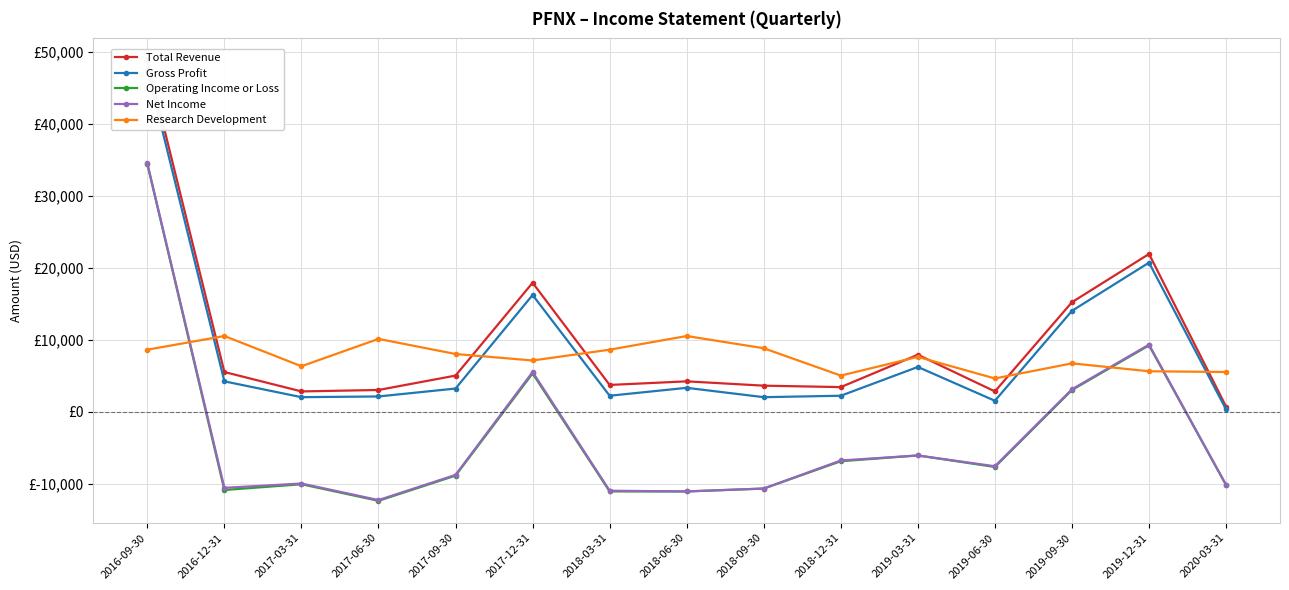

At which category does Gross Profit reach its first local peak?

2017-12-31